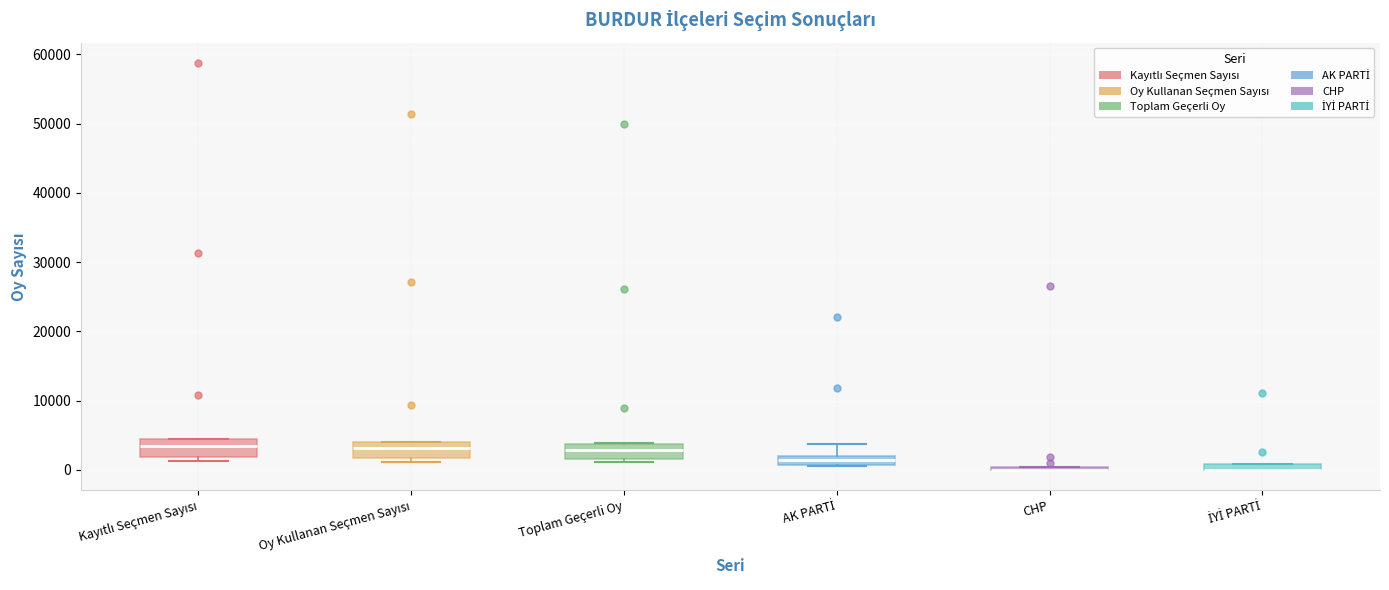

Where is the lower edge of the box for Toplam Geçerli Oy on the y-axis? The values are not printed on the chart, so give them approximately, as read against the axis.

2000